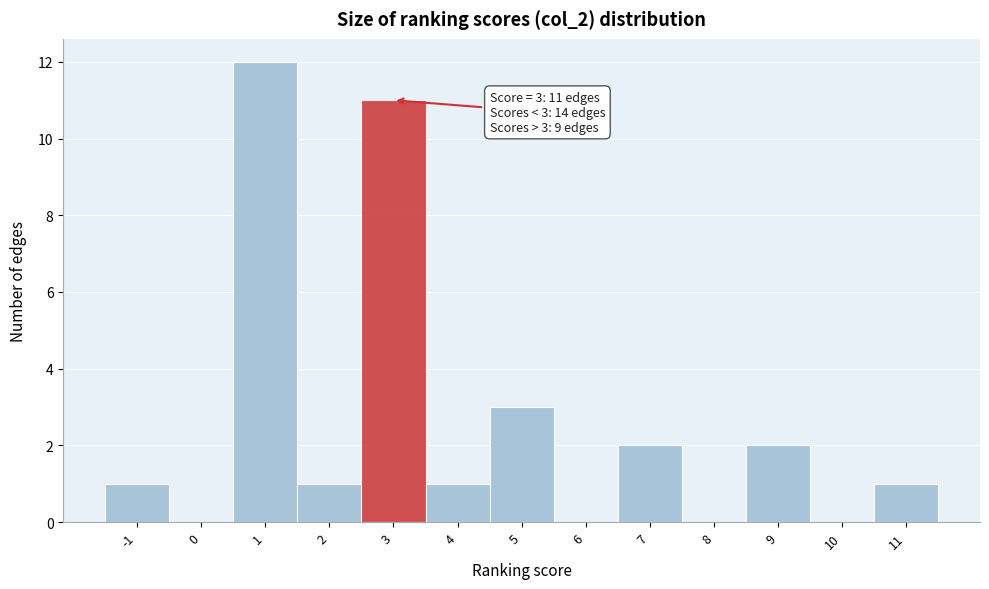

Over which range of the x-axis is the bar tallest?

0.5 to 1.5